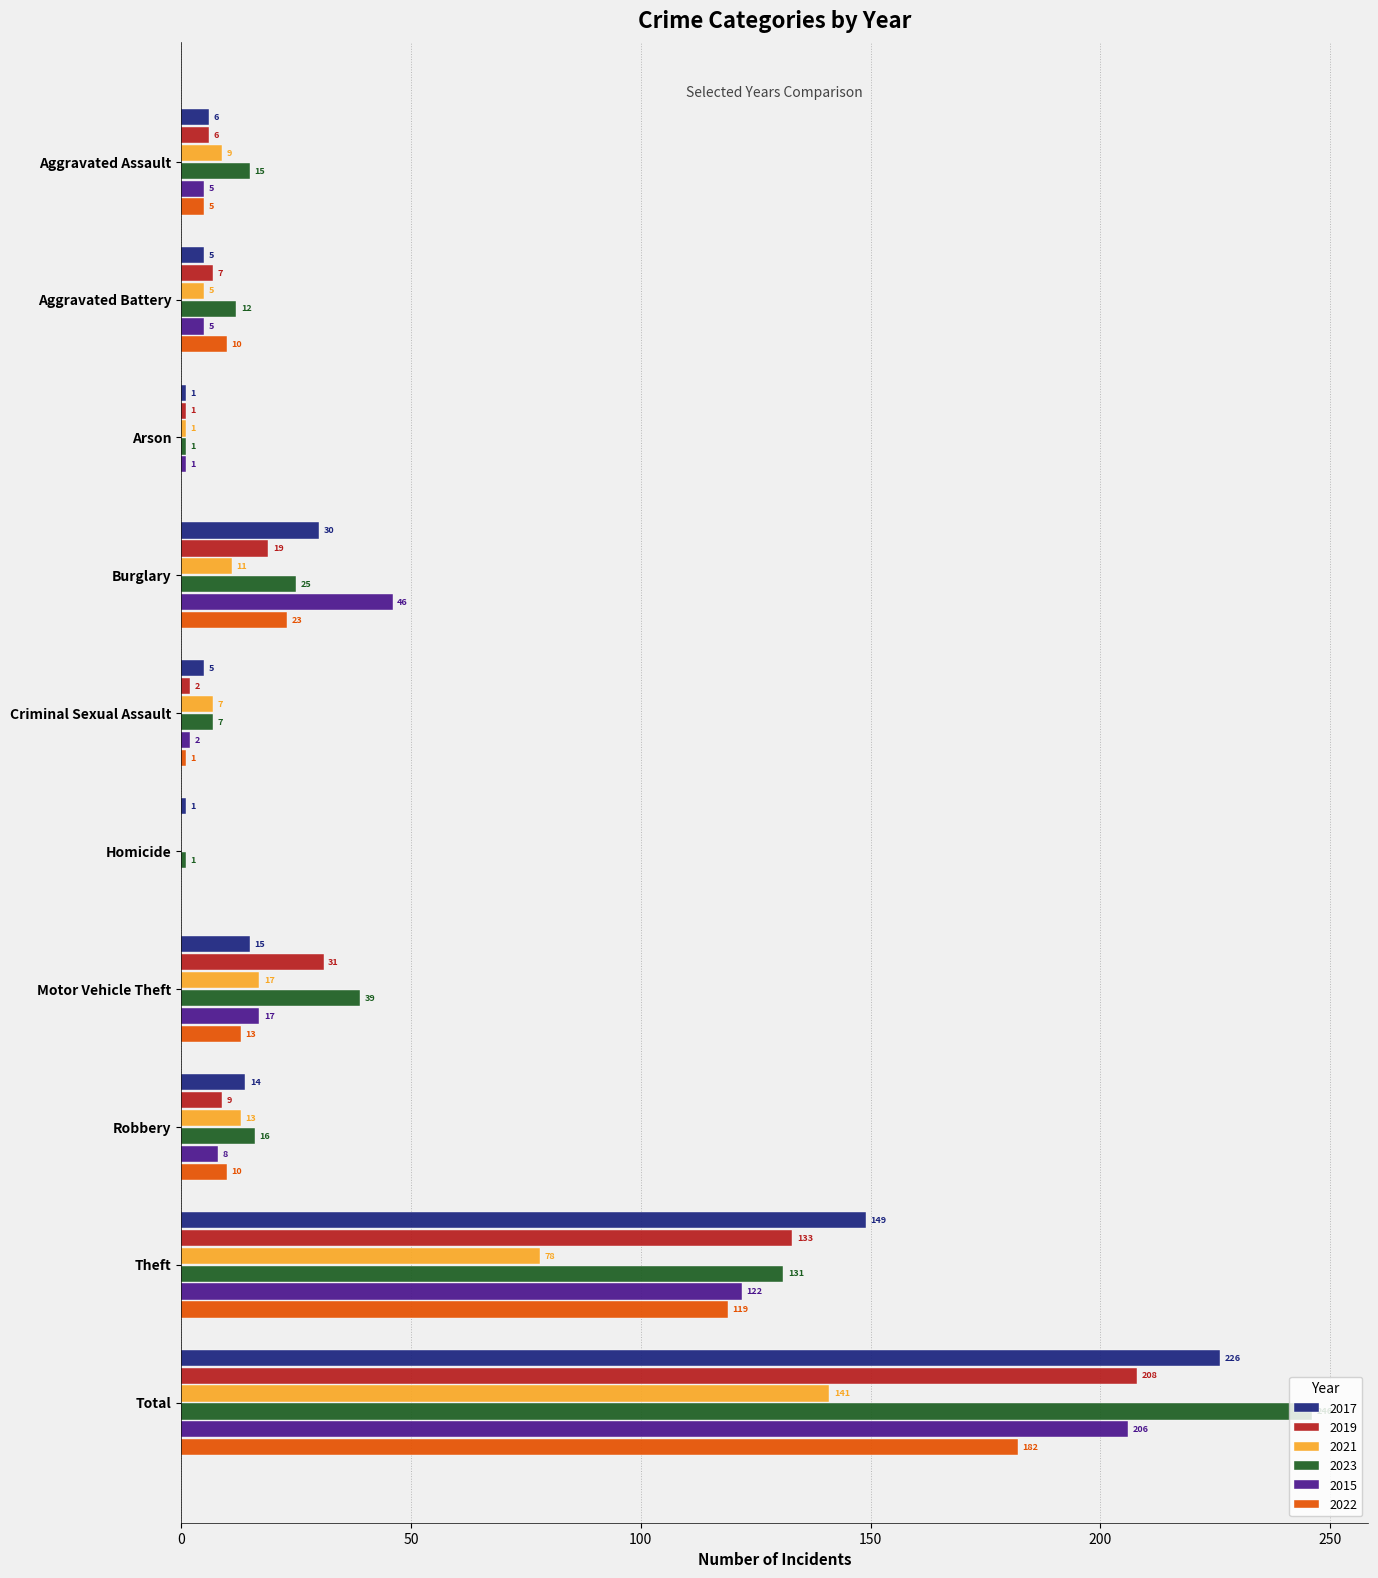

The 2017 series shows 226 at Total. True or false?

True